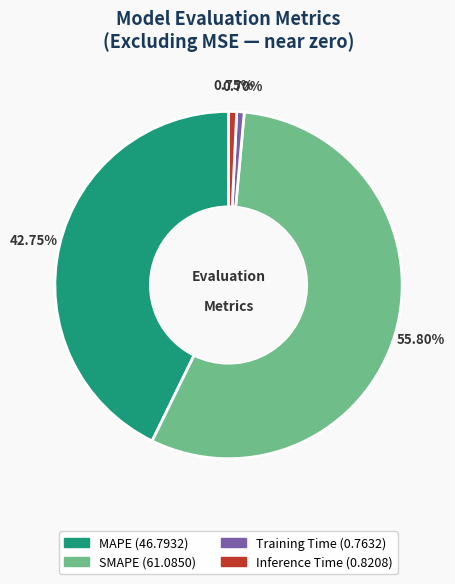

Which category has the biggest portion of the pie?

SMAPE